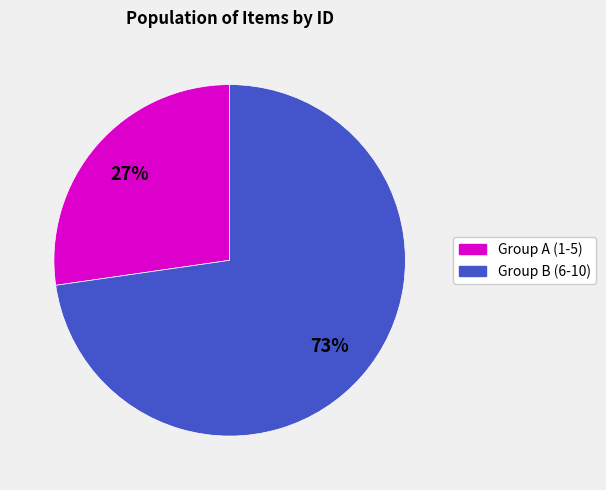

To the nearest percent, what is the average slice percentage?

50%